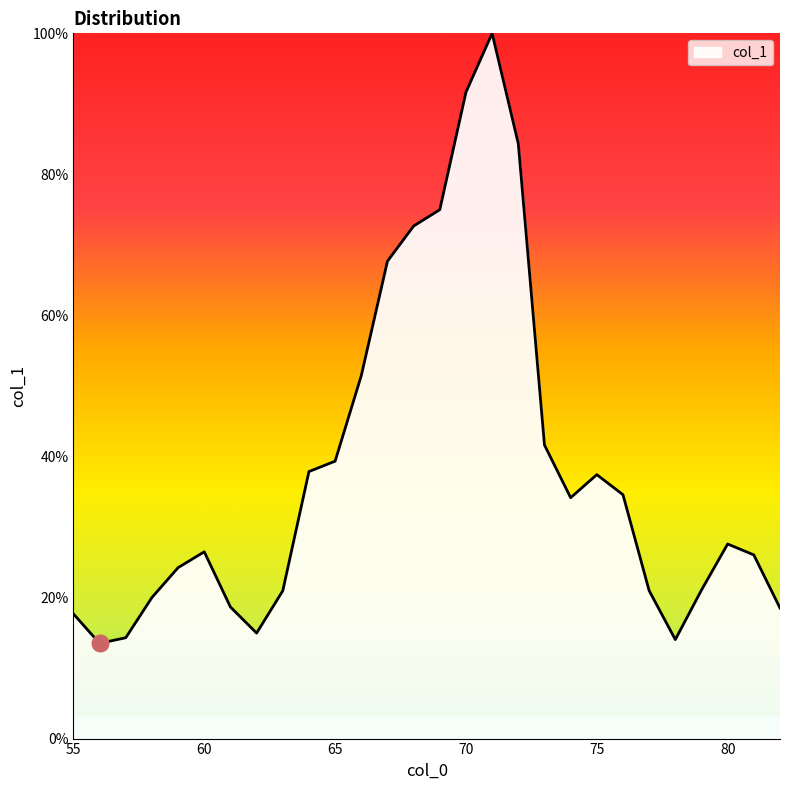

Where is the data nearest to the value 0?

56